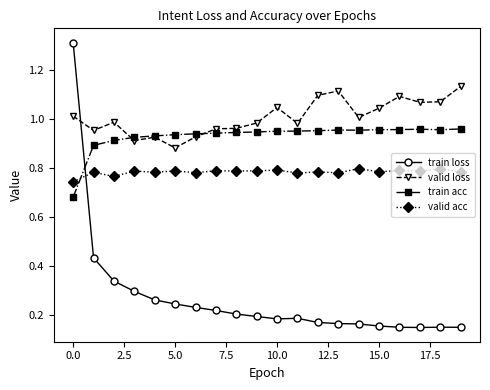

Does the chart have visible grid lines?

No